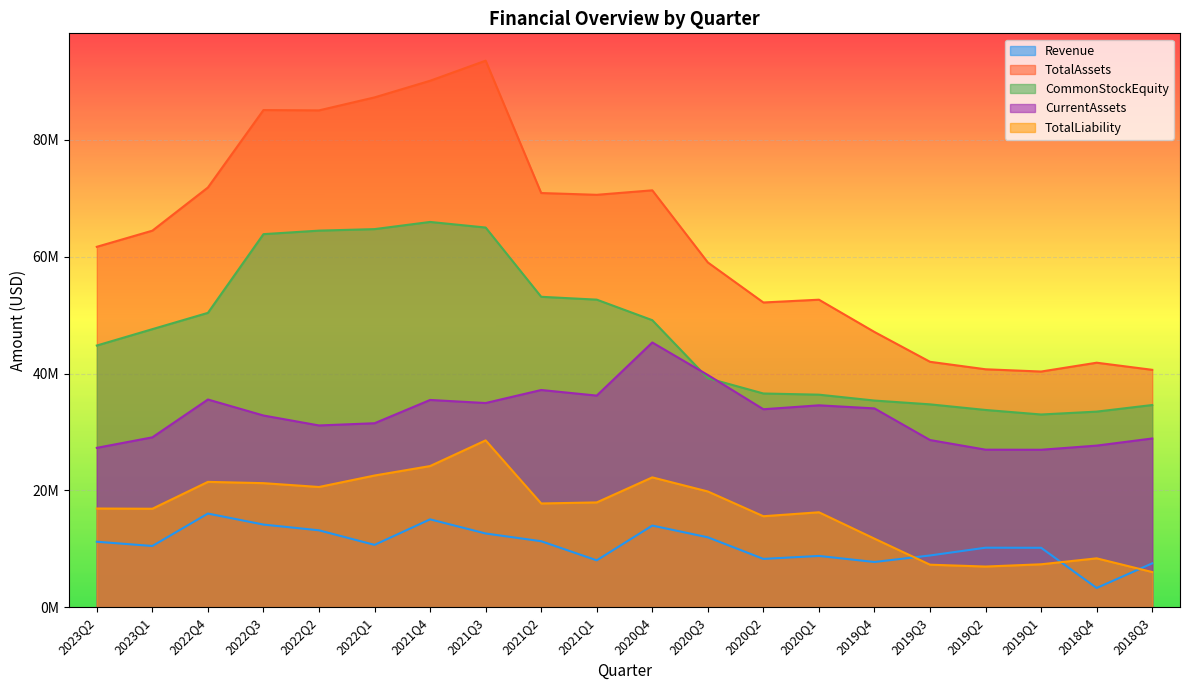

What is the total value across all series at 2021Q3?

234719000